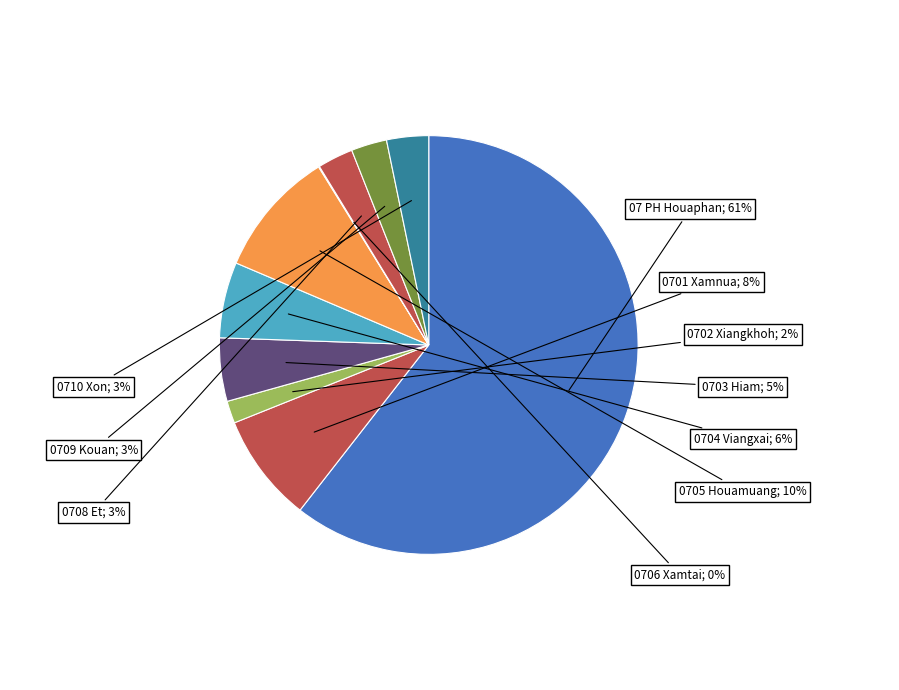

Which slice represents more than half of the pie?

07 PH Houaphan